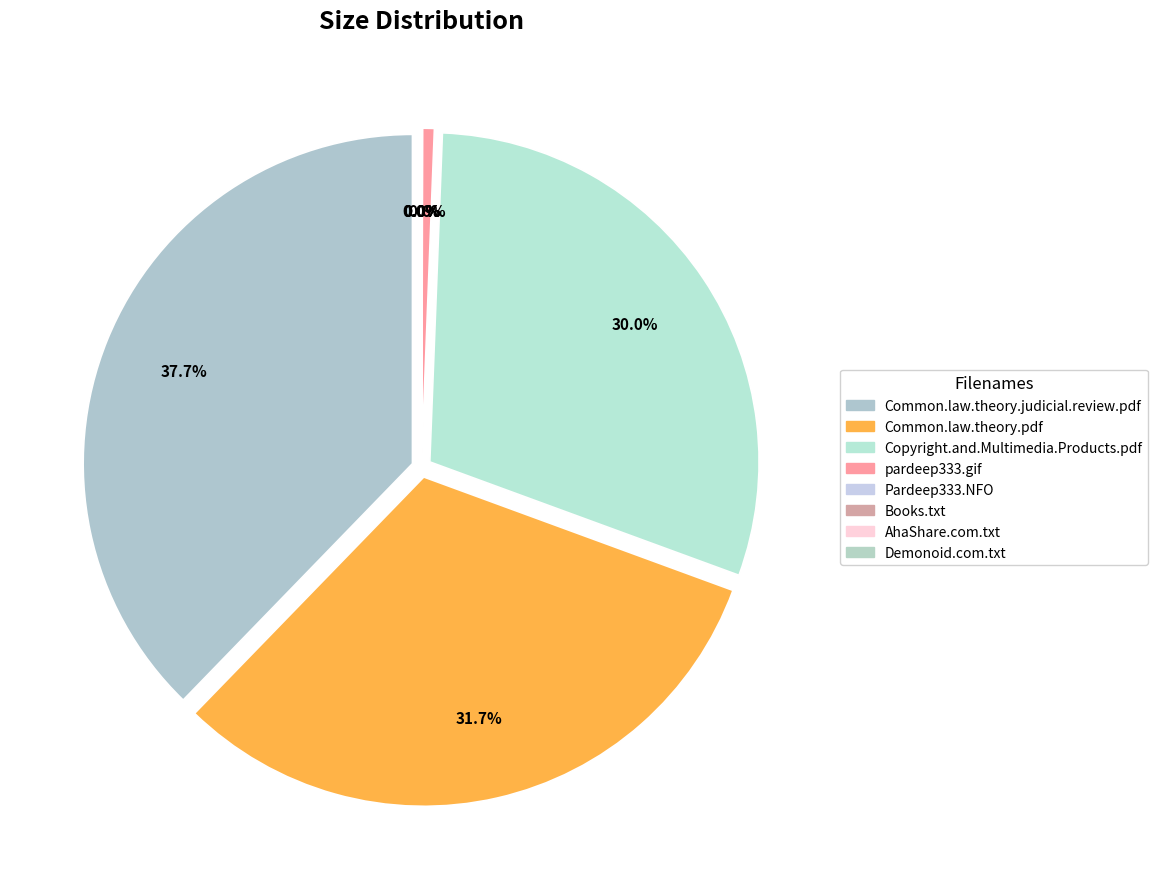

Which category has the smallest portion of the pie?

Demonoid.com.txt